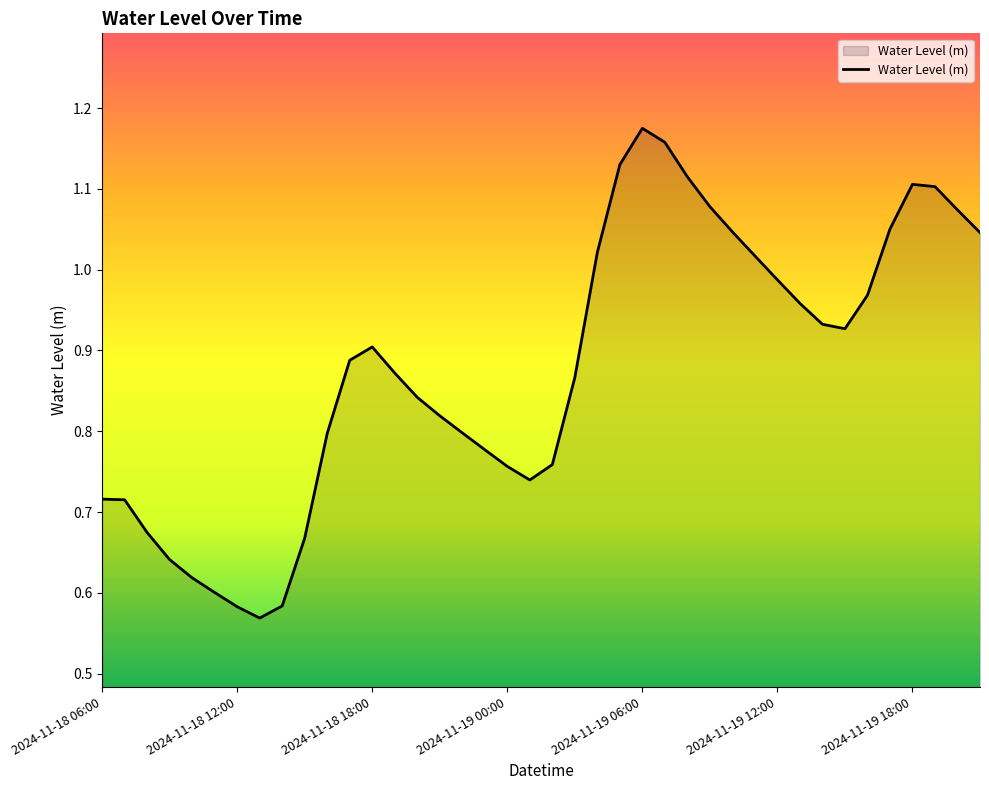

Reading left to right, transcribe all the data shown in this chart.

0.7	0.7	0.7	0.6	0.6	0.6	0.6	0.6	0.6	0.7	0.8	0.9	0.9	0.9	0.8	0.8	0.8	0.8	0.8	0.7	0.8	0.9	1.0	1.1	1.2	1.2	1.1	1.1	1.0	1.0	1.0	1.0	0.9	0.9	1.0	1.1	1.1	1.1	1.1	1.0